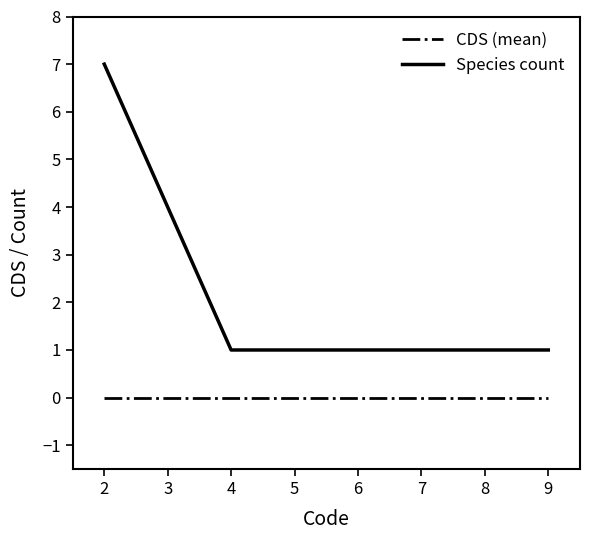

Rank the series by their average value, from lowest to highest.

CDS (mean), Species count